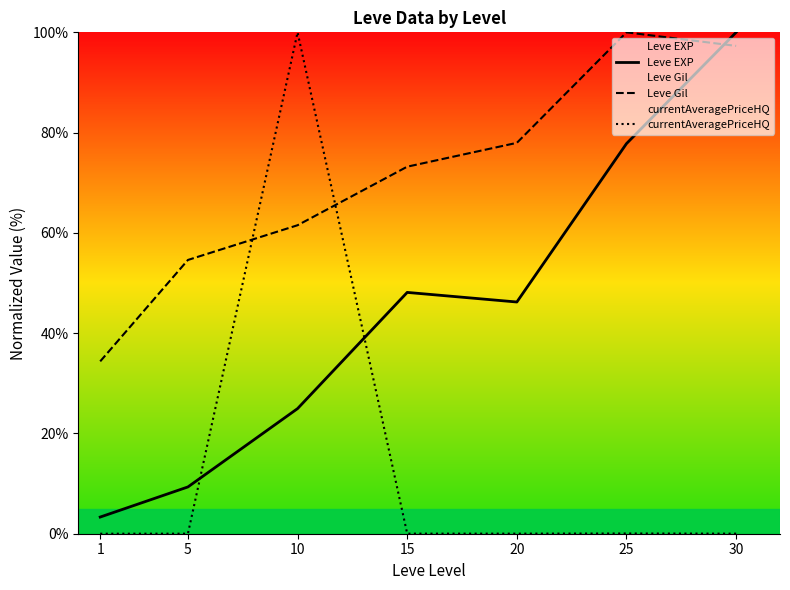

Reading right to left, list all the values displayed in this chart.

Leve EXP: 30=100.0	25=77.8	20=46.2	15=48.1	10=25.0	5=9.3	1=3.3
Leve Gil: 30=97.3	25=100.0	20=78.0	15=73.2	10=61.5	5=54.6	1=34.4
currentAveragePriceHQ: 30=0.0	25=0.0	20=0.0	15=0.0	10=100.0	5=0.0	1=0.0